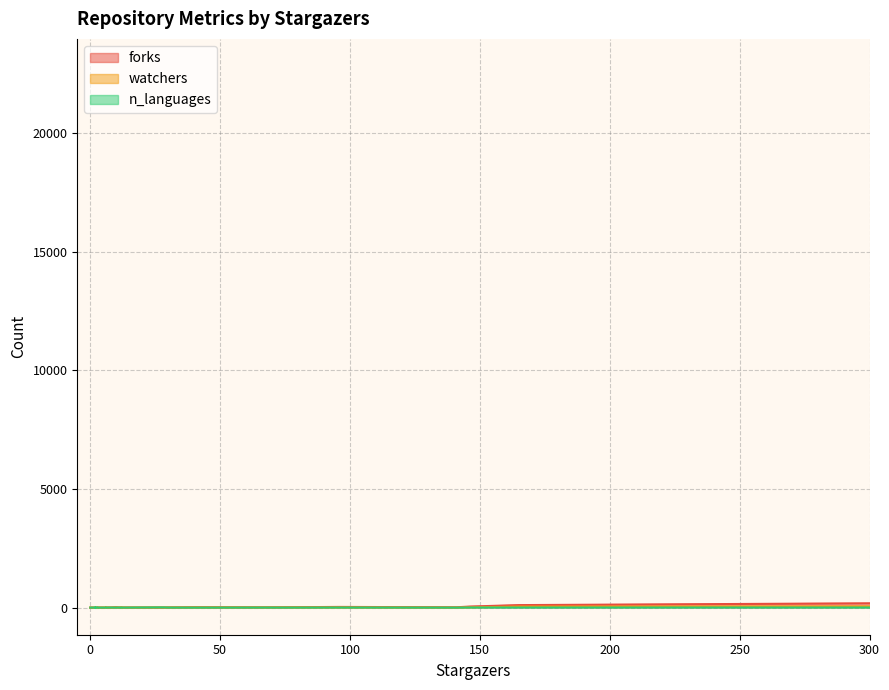

Reading left to right, what are all the values shown in this chart?

forks: 0	45	0	5	0	30	13	3	15	22816	107	4	8	2	1	17	3	8	6	5	4	1	18	2	3	16	1
watchers: 2	11	0	1	4	6	5	2	1	2562	44	5	4	2	0	5	1	3	2	1	5	3	6	1	4	6	1
n_languages: 4	5	1	4	2	4	3	9	1	9	5	1	3	1	2	1	2	3	4	1	10	1	2	1	3	2	2